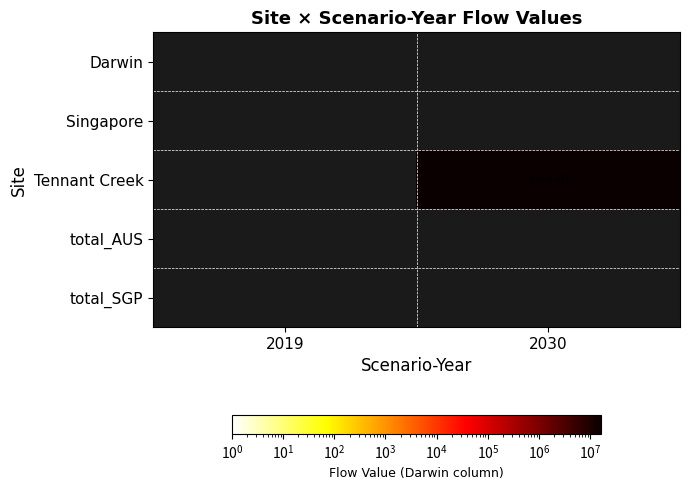

Rank the series by their maximum value, from lowest to highest.

Darwin, Singapore, Tennant Creek, total_AUS, total_SGP